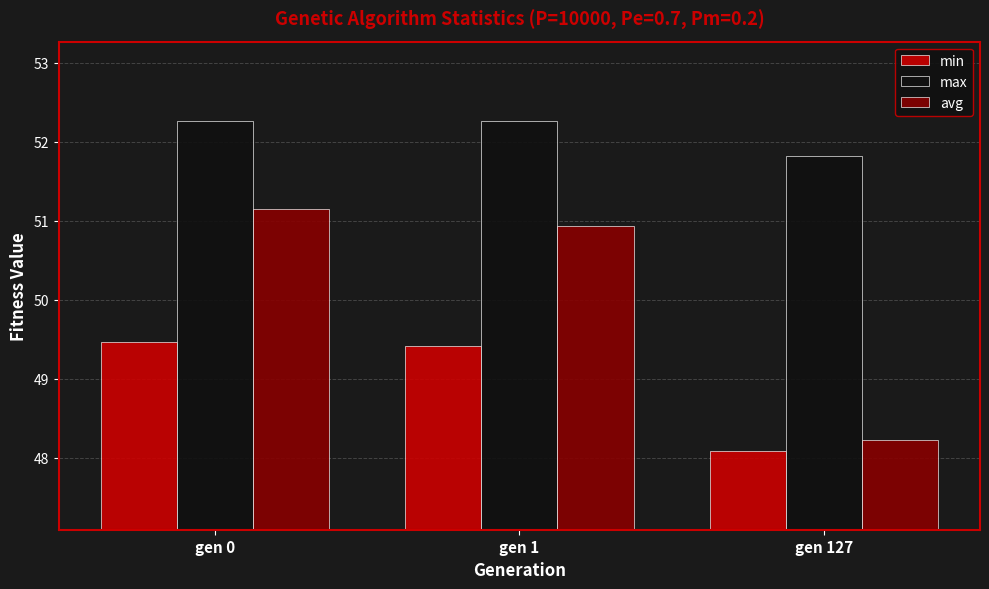

At which label is min closest to 48?

gen 127